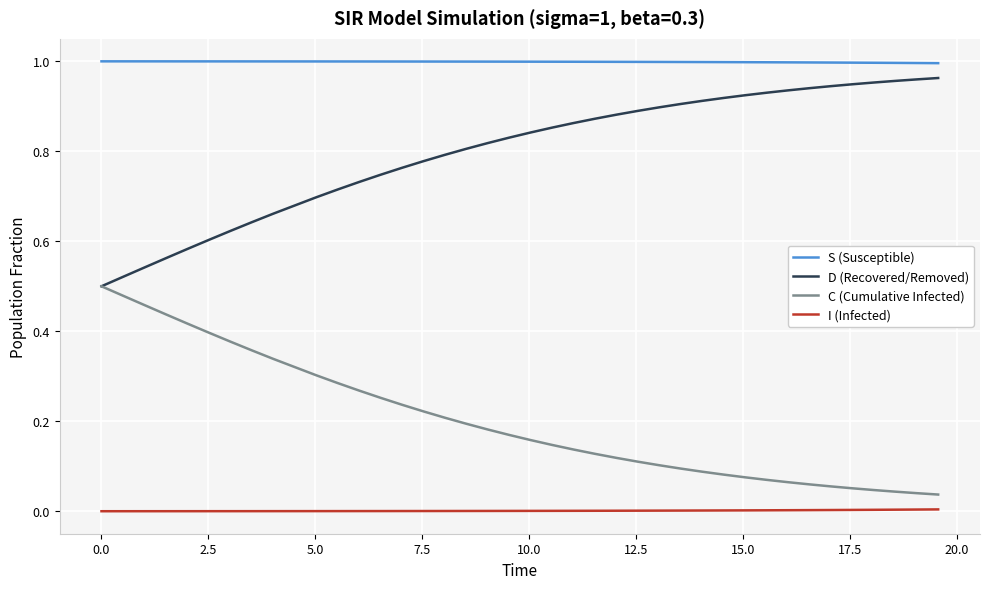

What is the sum of all S (Susceptible) values?

38.9